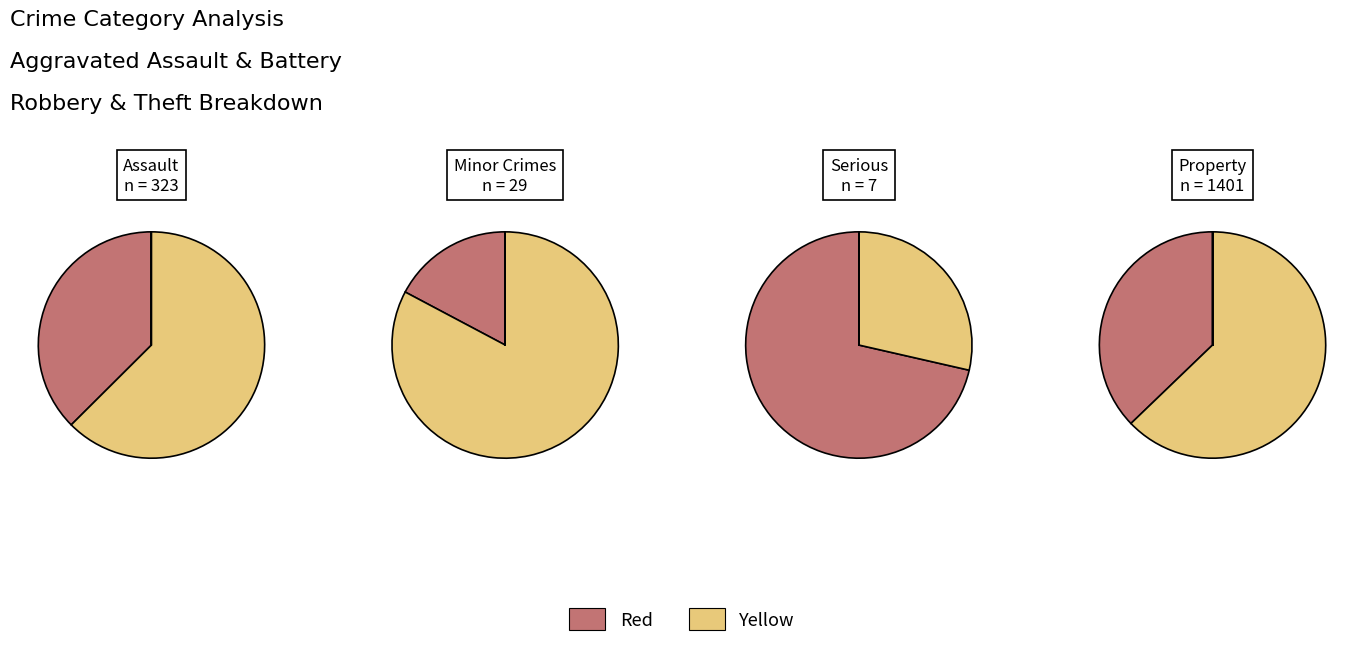

Is it true that 5 is 0% of the pie?

True